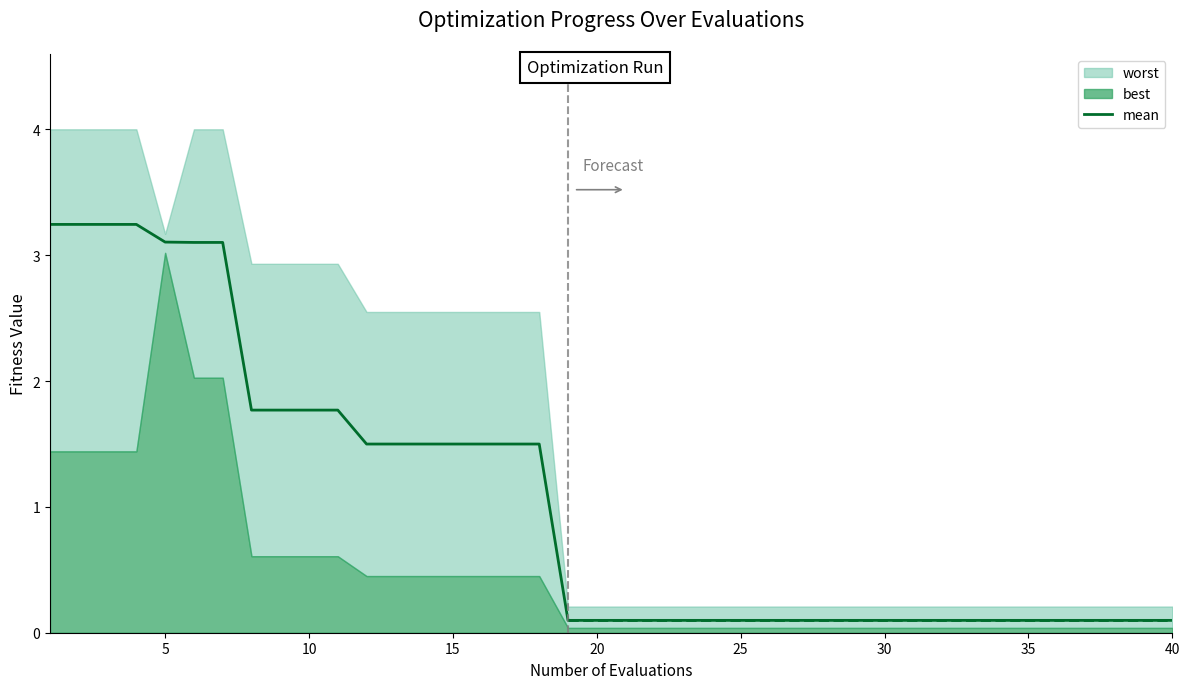

What is the minimum value shown in the chart?

0.1